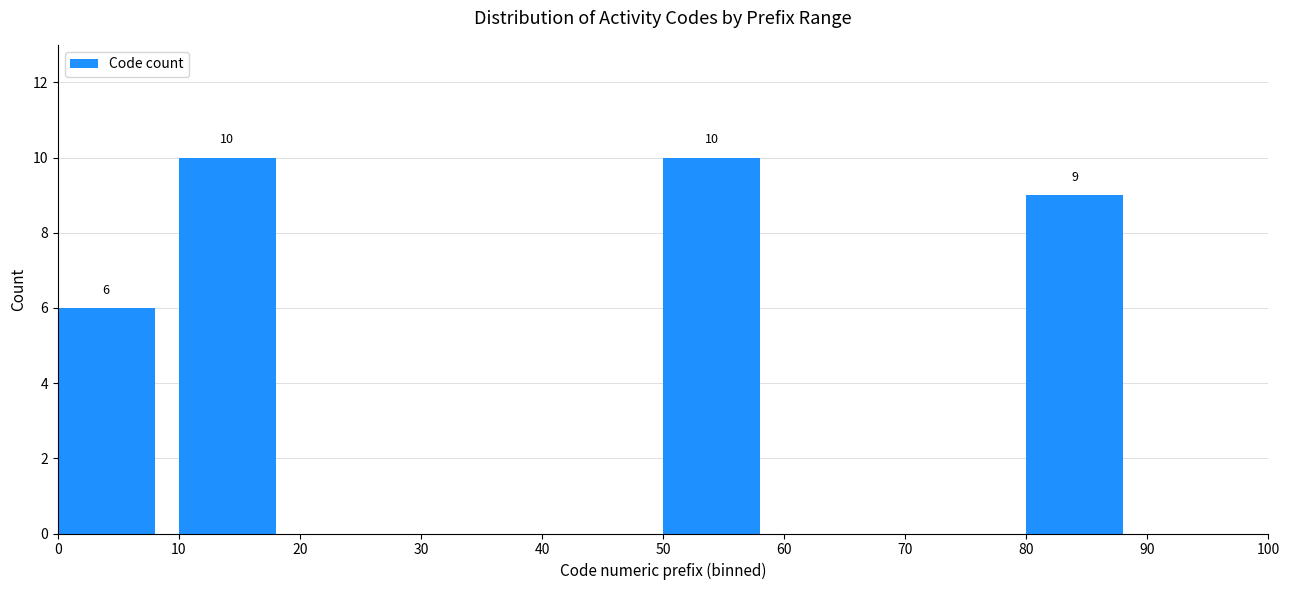

Reading left to right, extract all data points from this chart.

0=6	10=10	20=0	30=0	40=0	50=10	60=0	70=0	80=9	90=0